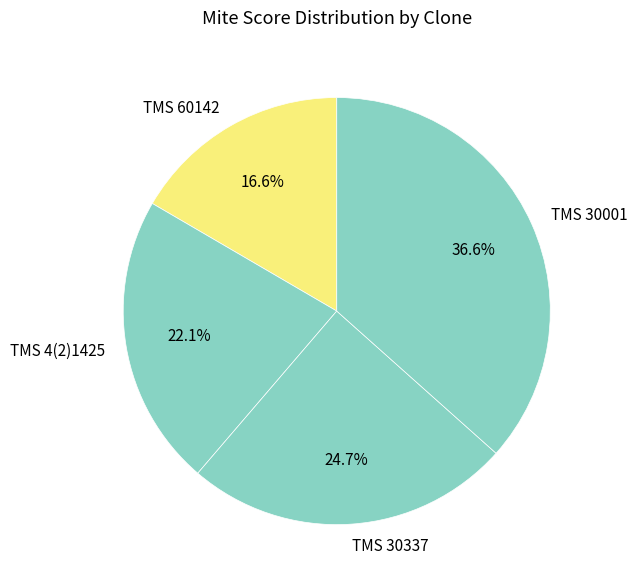

What is the ratio of the value at TMS 30001 to the value at TMS 60142?

2.2